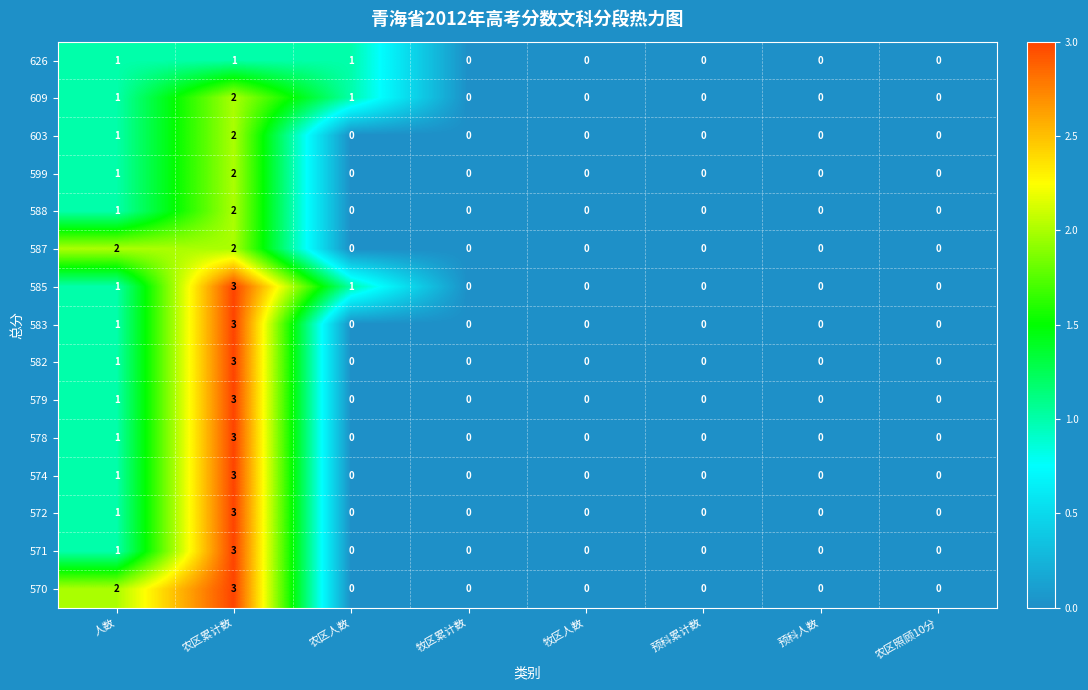

At which label does 578 reach its peak?

农区累计数